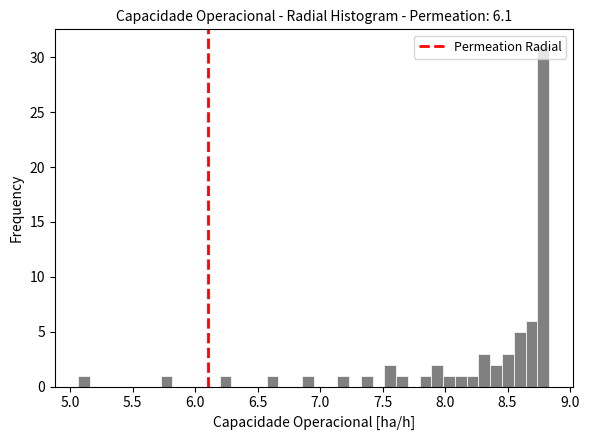

Around what value on the x-axis is the tallest bar? Give the approximate position of its centre, as read against the axis.

8.80